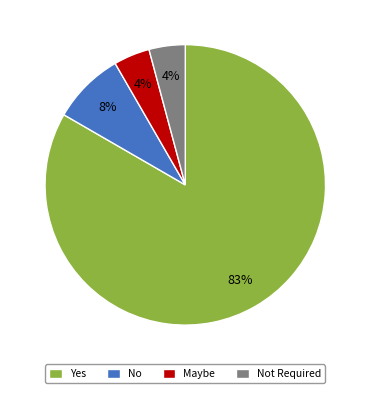

True or false: No accounts for 14% of the total.

False